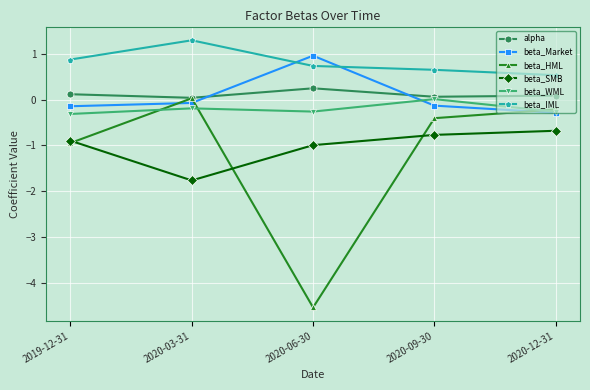

How many intersections are there between beta_HML and beta_Market?

3